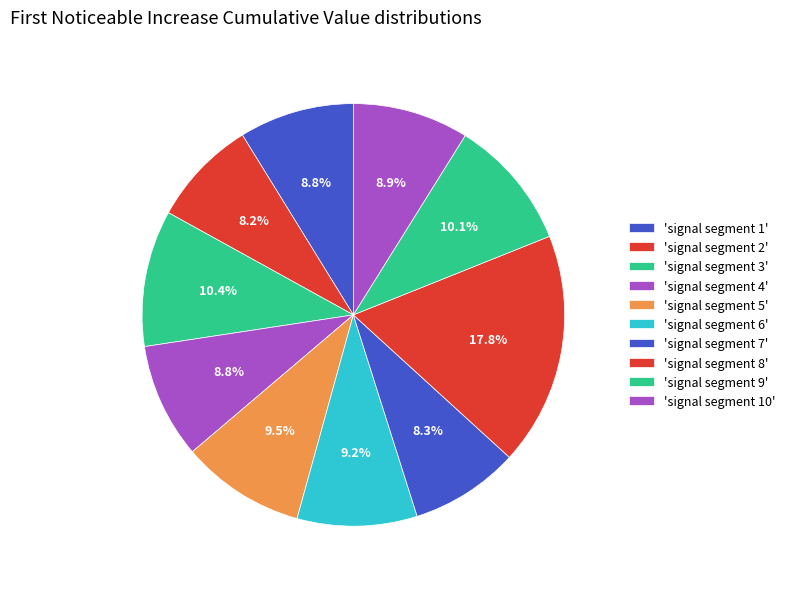

Does any single category account for the majority?

No